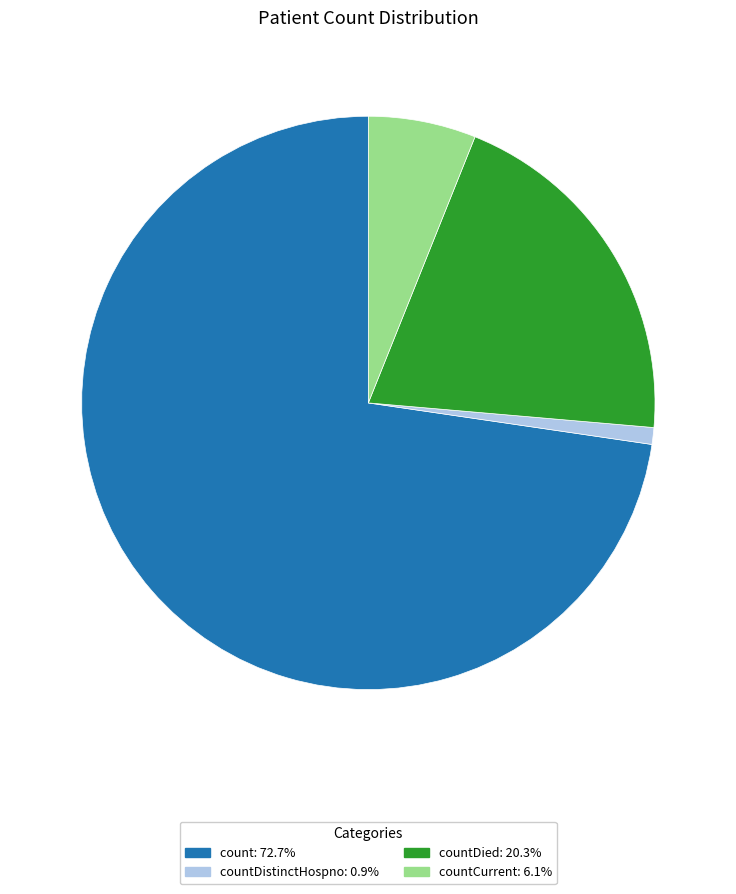

Is there any slice that represents more than half of the pie?

Yes